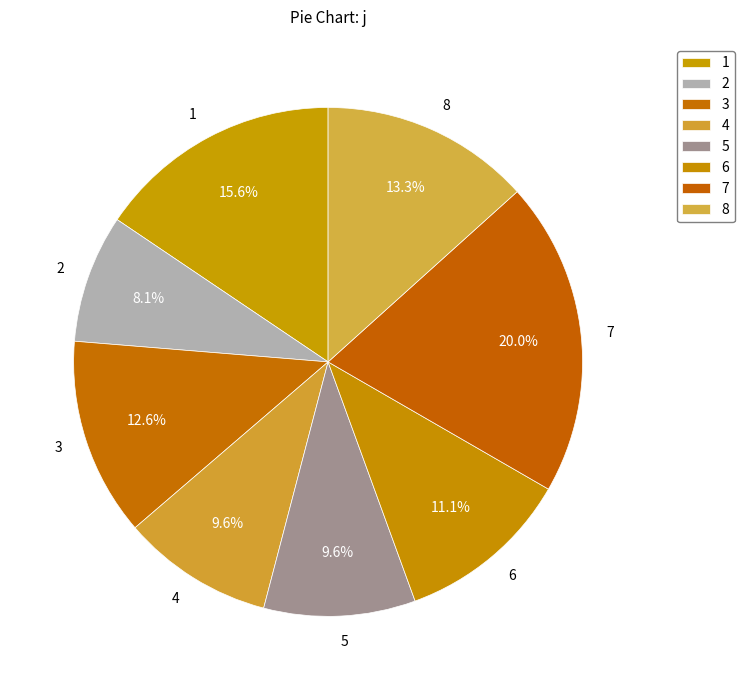

The 8 slice represents 24% of the pie. True or false?

False